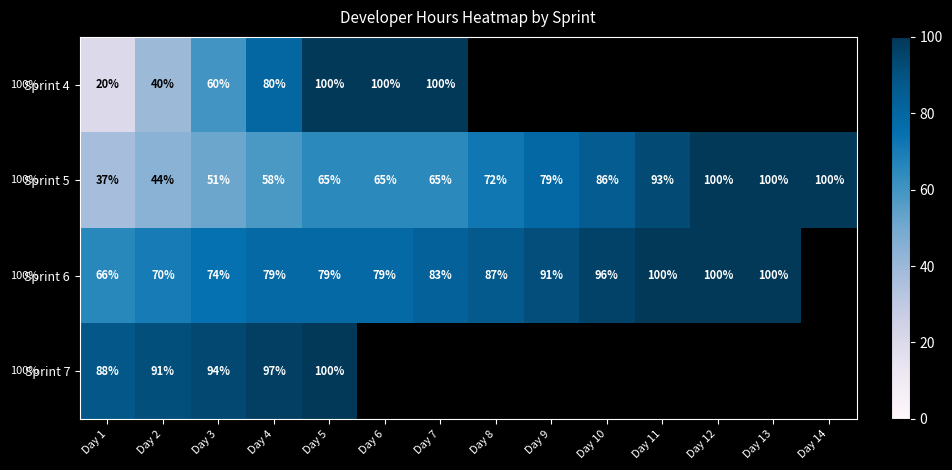

At which label does Sprint 5 reach its minimum?

Day 1